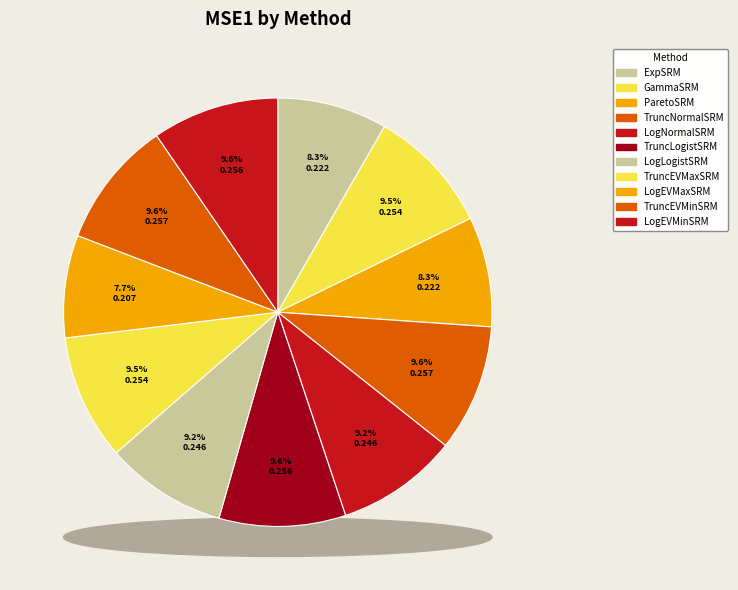

Combined, what portion of the pie is LogNormalSRM and TruncLogistSRM?

18.7%